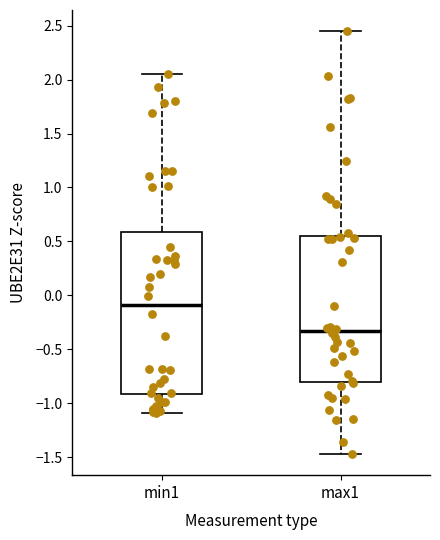

Which box is the tallest, from its lower edge to its upper edge?

min1